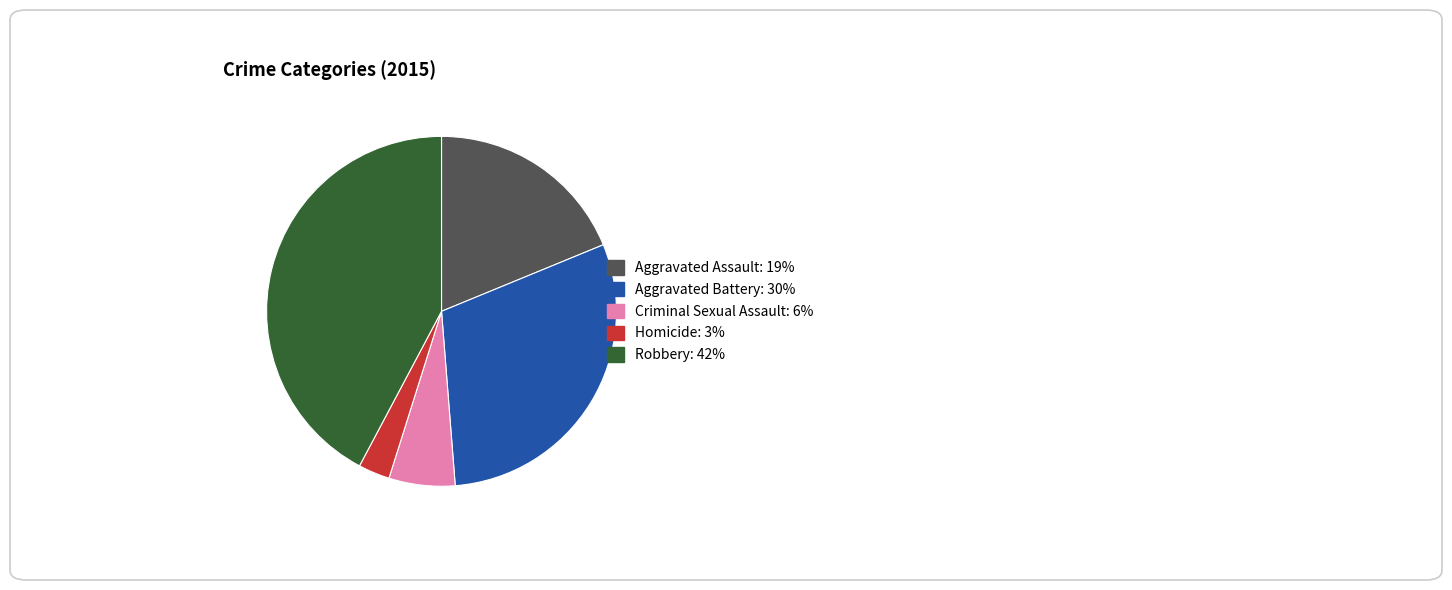

Is there any slice that represents more than half of the pie?

No